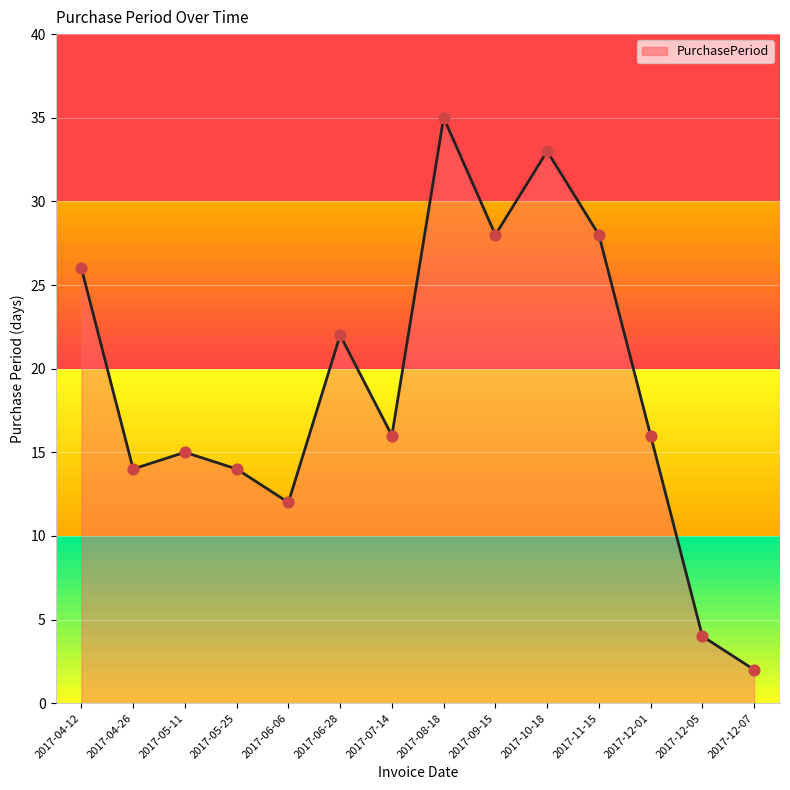

Between 2017-05-11 and 2017-12-01, which is larger?

2017-12-01